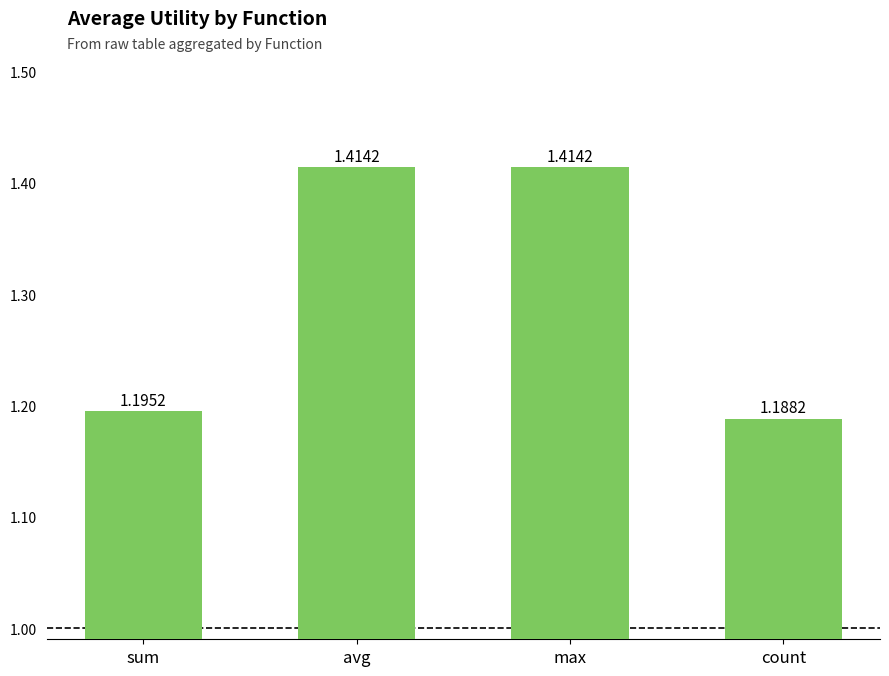

Approximately how many times larger is the value at count compared to sum?

1.0